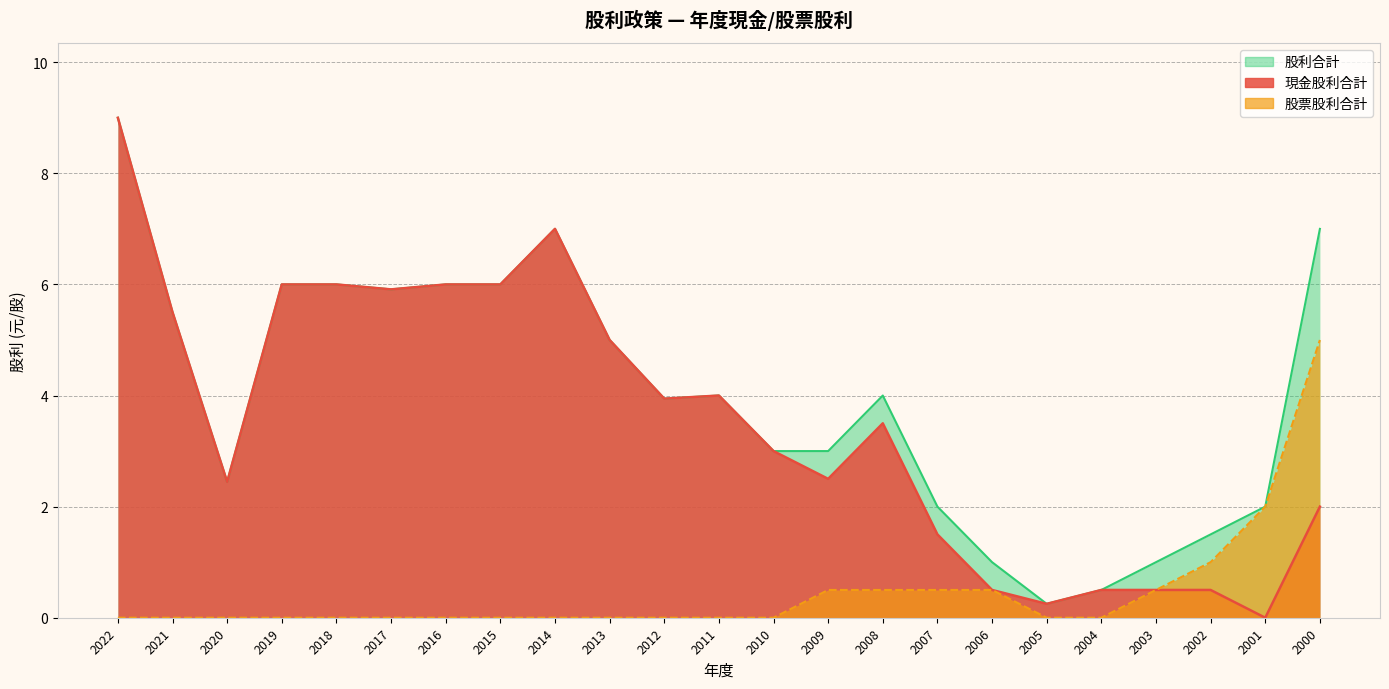

How many values in the 現金股利合計 series exceed 3?

12